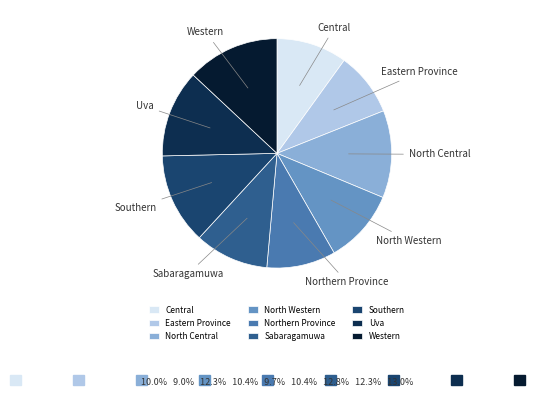

How many segments does this pie chart have?

9